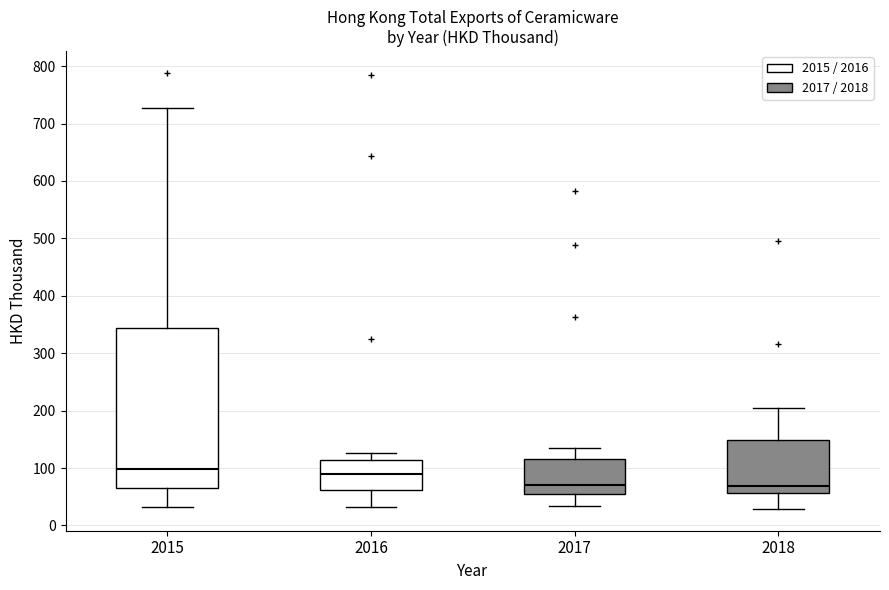

Reading left to right, read every box against the y-axis: the position of its median line, the range the box covers, and the ends of its whiskers. The values are not printed on the chart, so give them approximately, as read against the axis.

2015: median 100, box 70 to 340, whiskers 30 to 730
2016: median 90, box 60 to 110, whiskers 30 to 130
2017: median 70, box 60 to 120, whiskers 30 to 140
2018: median 70, box 60 to 150, whiskers 30 to 200